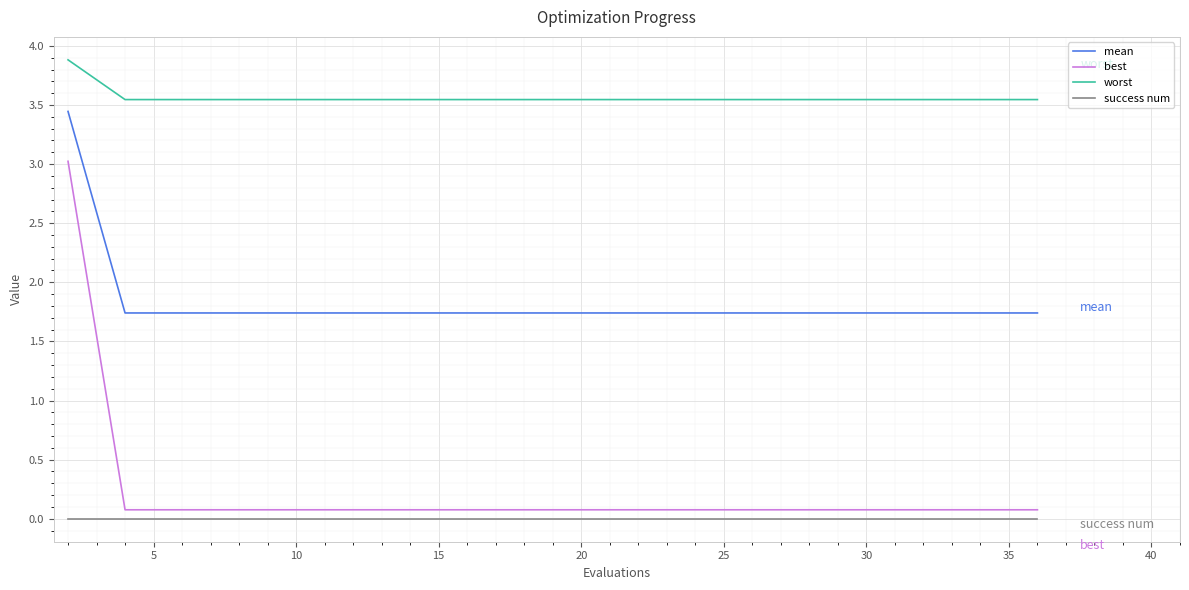

Which series has the largest range (max minus min)?

best